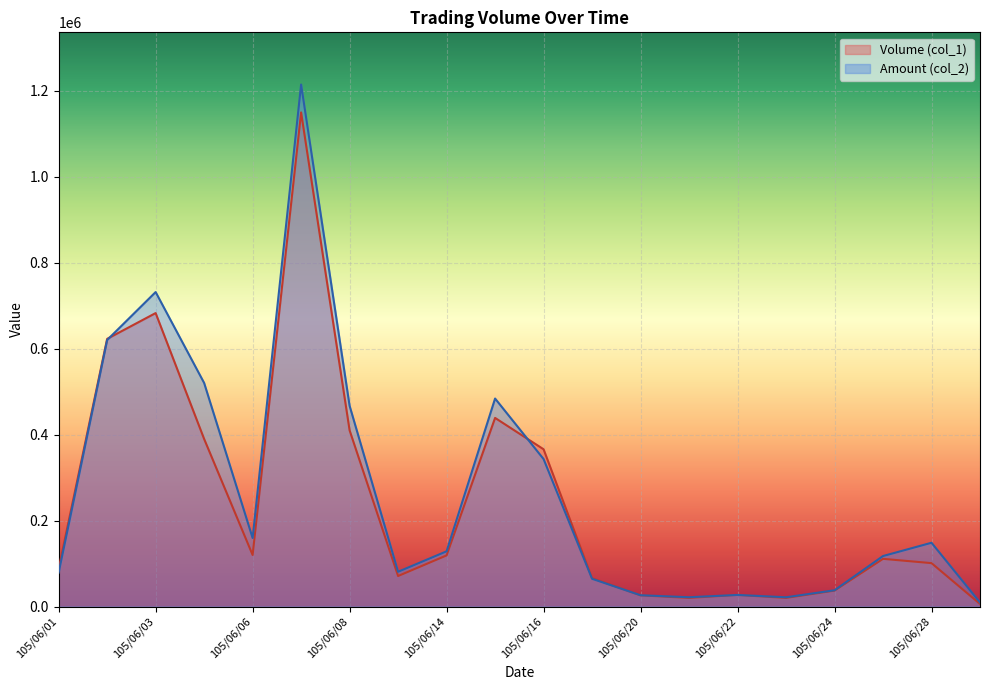

How many values in the Volume (col_1) series are below 111000?

10